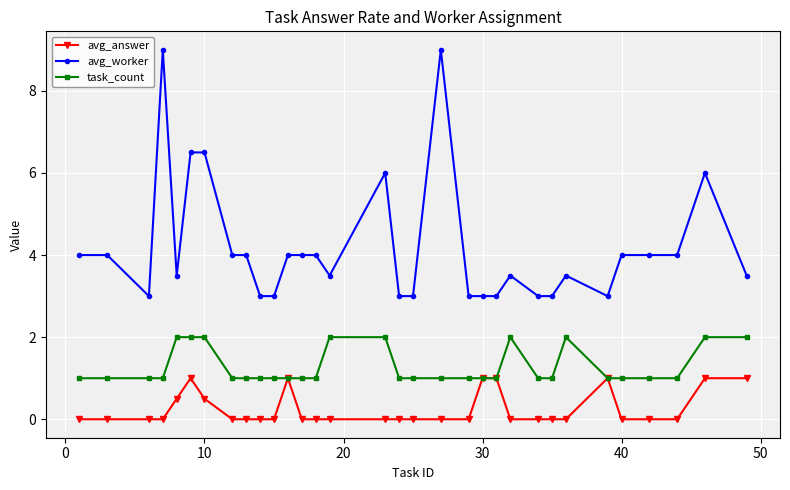

At how many categories does at least one series exceed 2?

32